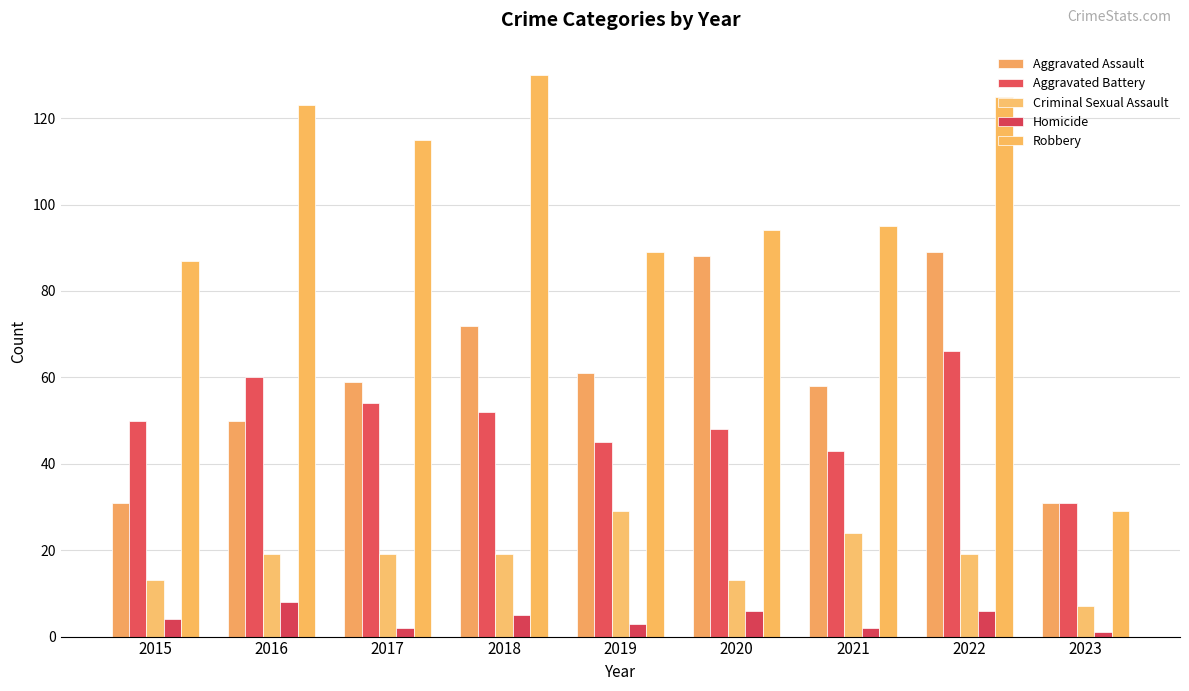

How many bars are there in total?

45